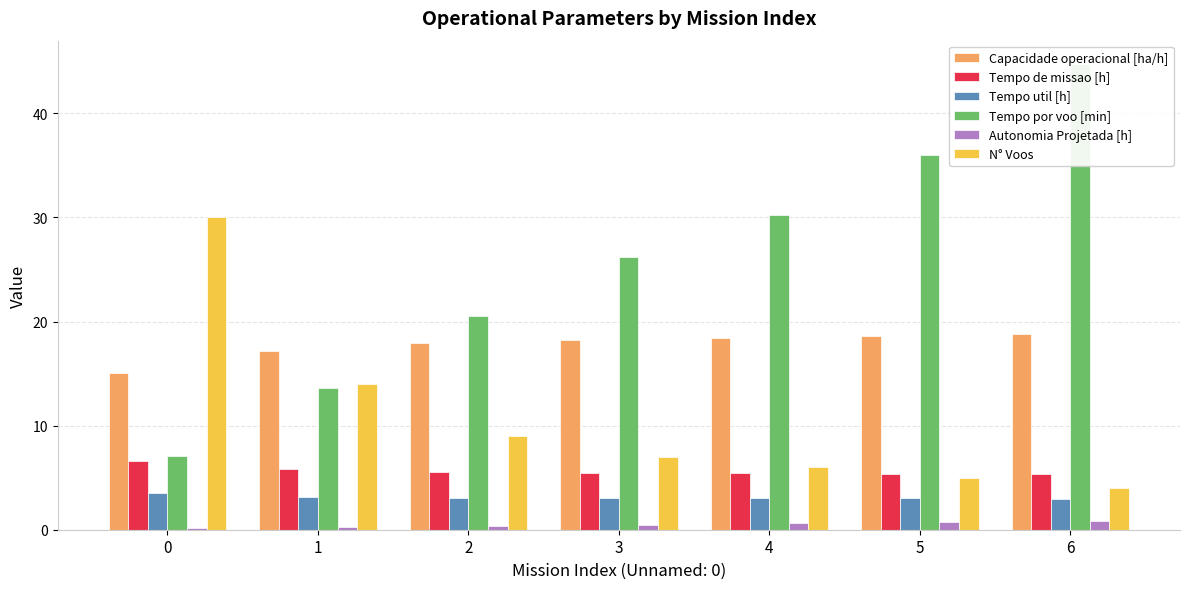

At 1, list the series in order from largest to smallest.

Capacidade operacional [ha/h], N° Voos, Tempo por voo [min], Tempo de missao [h], Tempo util [h], Autonomia Projetada [h]